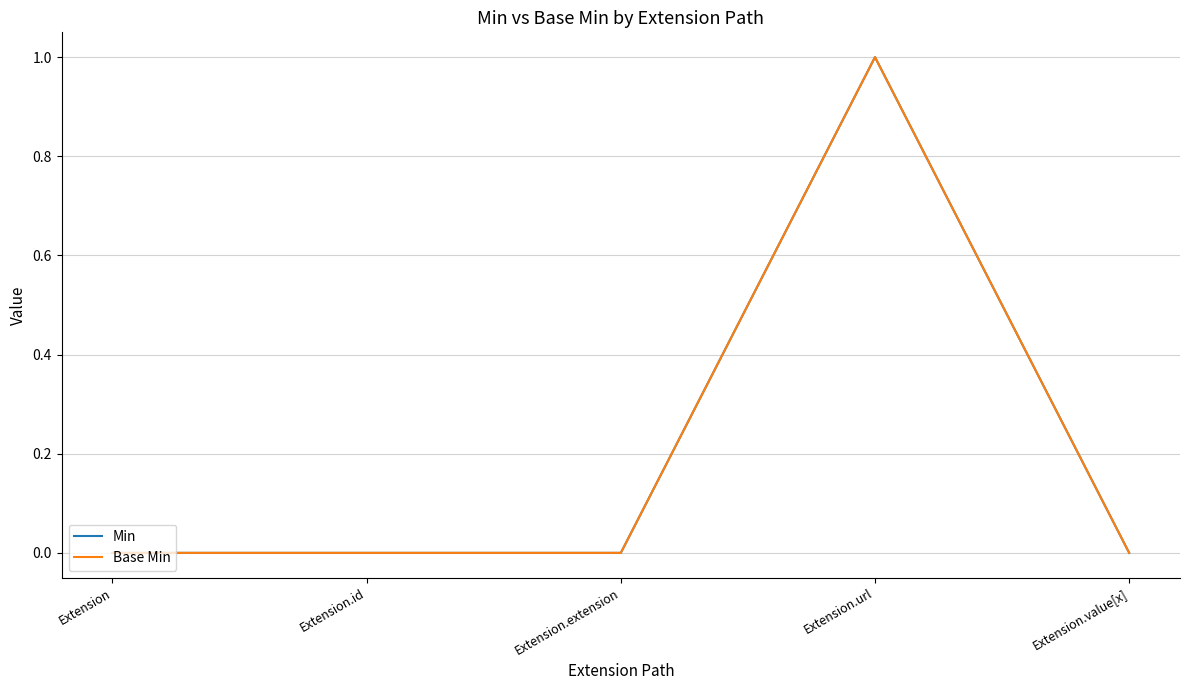

What value does the Min series have at Extension.url?

1